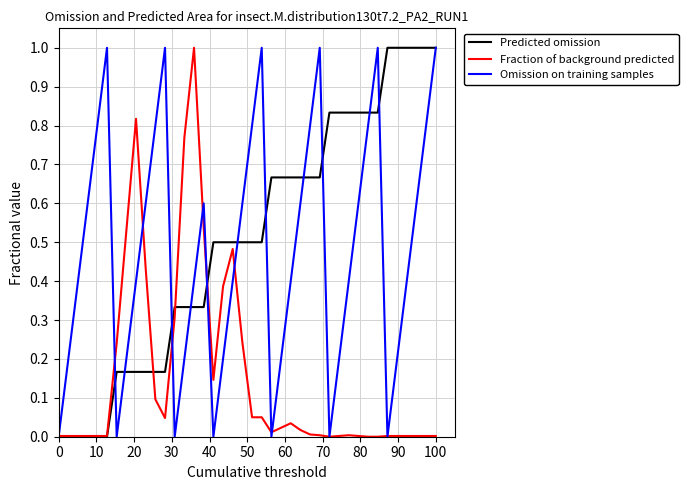

At which category is the sum across all series the highest?

100